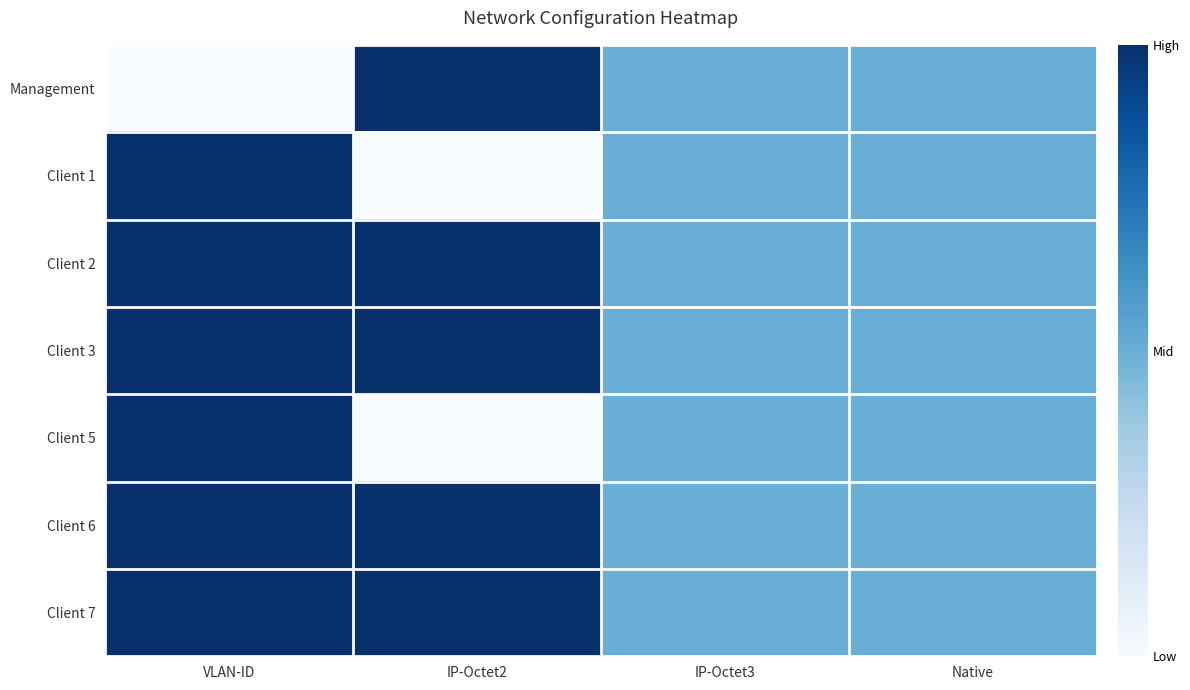

Reading left to right, list all the values displayed in this chart.

Management: VLAN-ID=0.0	IP-Octet2=1.0	IP-Octet3=0.5	Native=0.5
Client 1: VLAN-ID=1.0	IP-Octet2=0.0	IP-Octet3=0.5	Native=0.5
Client 2: VLAN-ID=1.0	IP-Octet2=1.0	IP-Octet3=0.5	Native=0.5
Client 3: VLAN-ID=1.0	IP-Octet2=1.0	IP-Octet3=0.5	Native=0.5
Client 5: VLAN-ID=1.0	IP-Octet2=0.0	IP-Octet3=0.5	Native=0.5
Client 6: VLAN-ID=1.0	IP-Octet2=1.0	IP-Octet3=0.5	Native=0.5
Client 7: VLAN-ID=1.0	IP-Octet2=1.0	IP-Octet3=0.5	Native=0.5